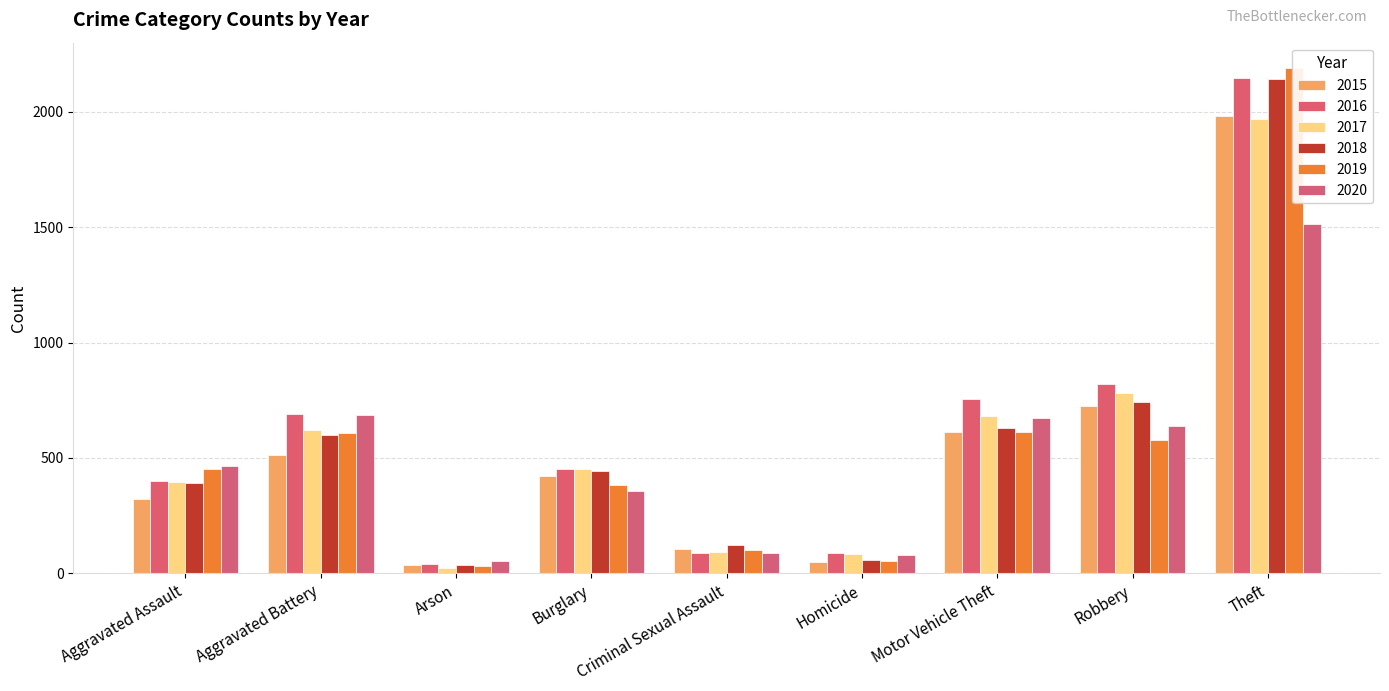

Between Theft and Burglary, which is larger?

Theft